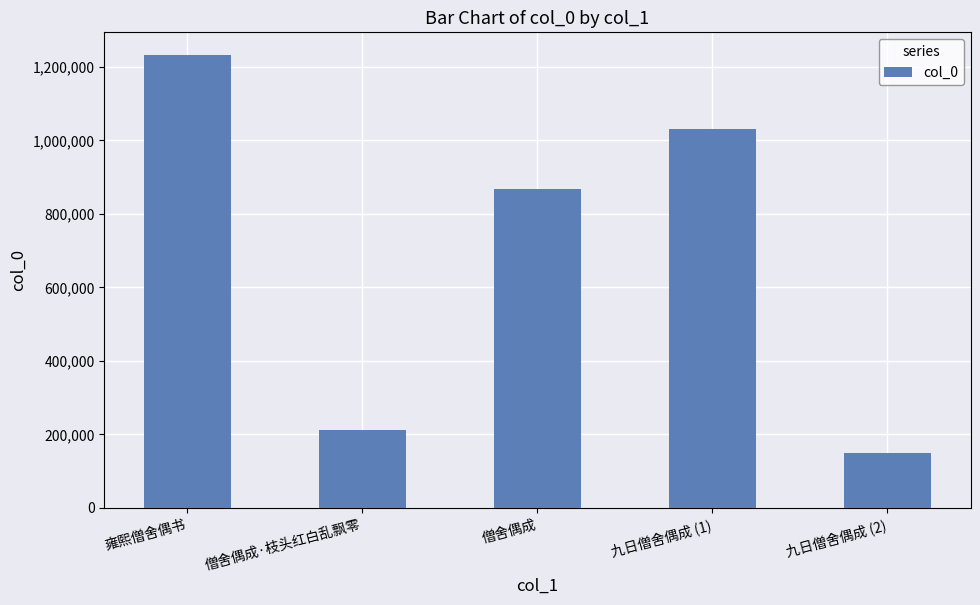

What is the minimum value shown in the chart?

149631